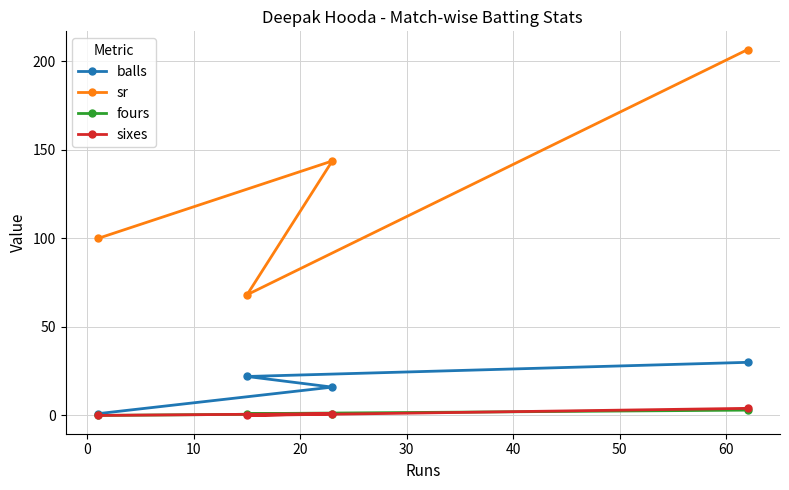

What is the sum of all fours values?

5.0